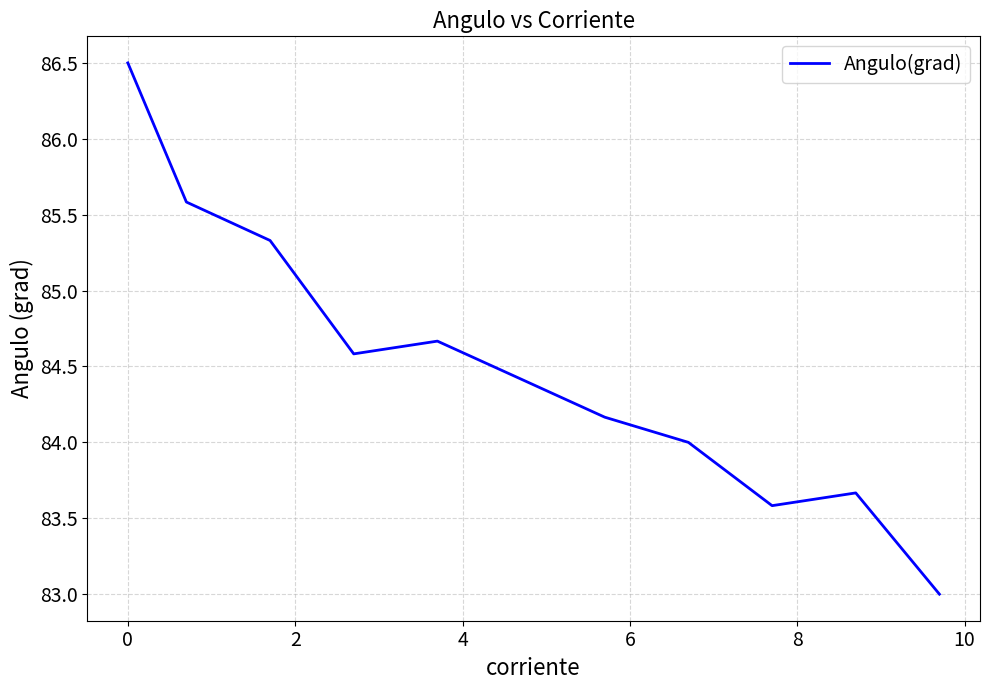

What is the greatest value displayed?

86.5